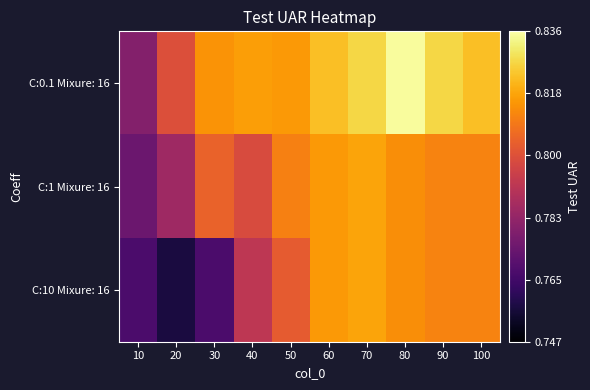

What is the total value across all series at 100?

2.4